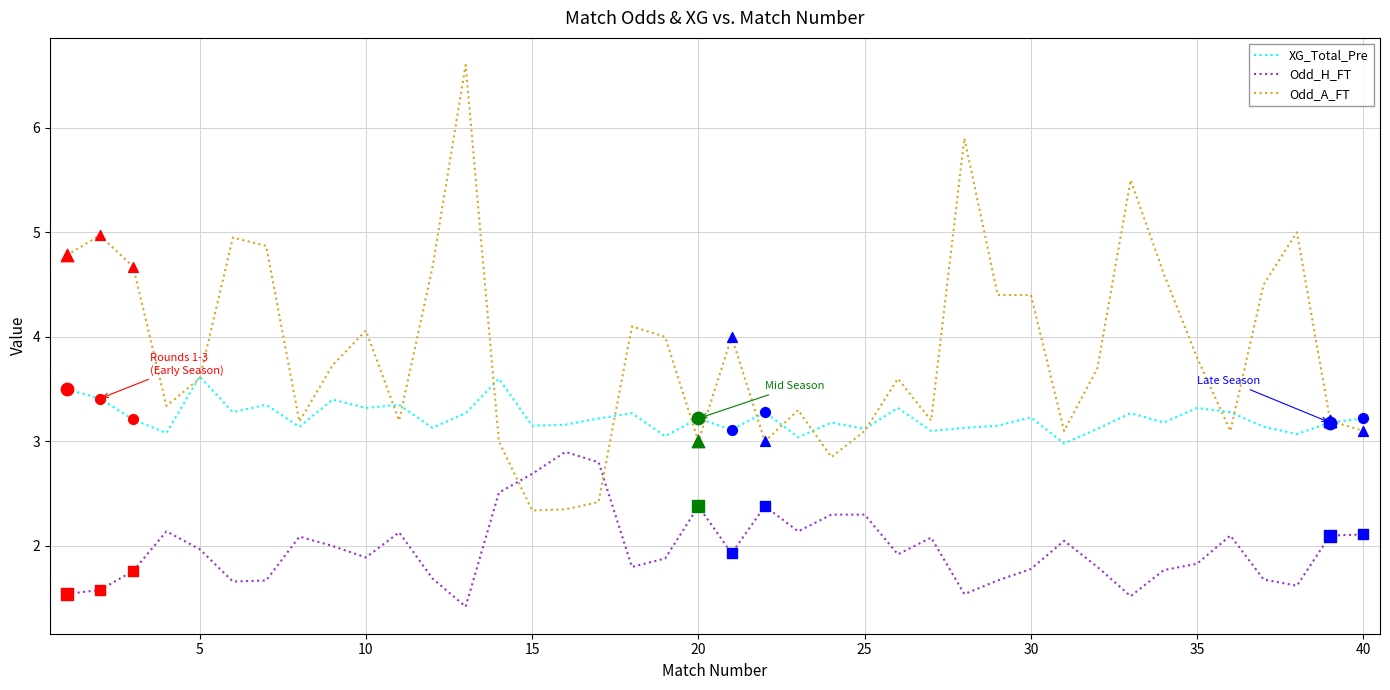

Which series has the largest total across all categories?

Odd_A_FT